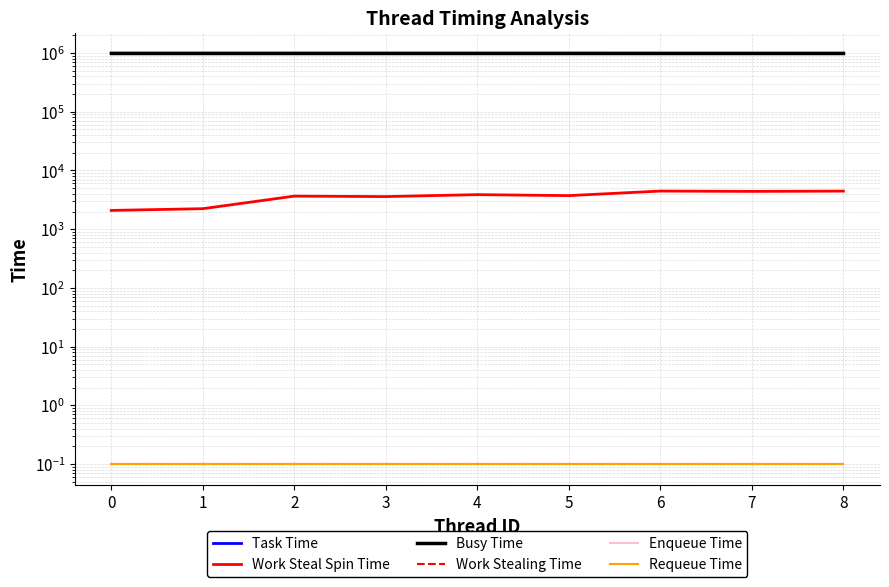

True or false: Requeue Time has more than 2 points higher than both neighbors.

False